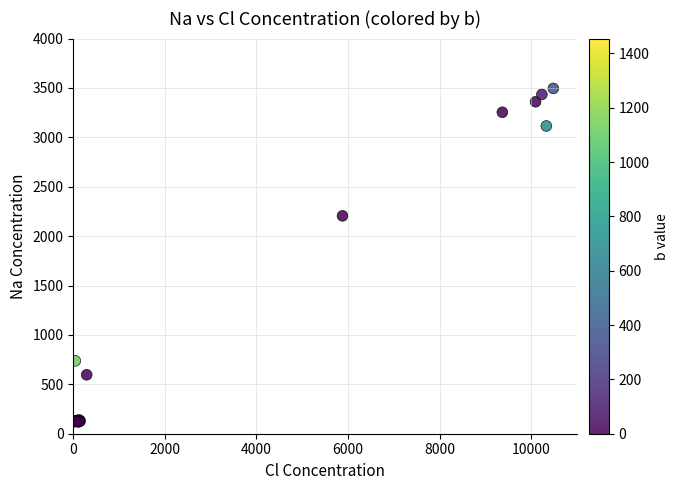

What Y value in the scatter plot is closest to 1808?

2205.6